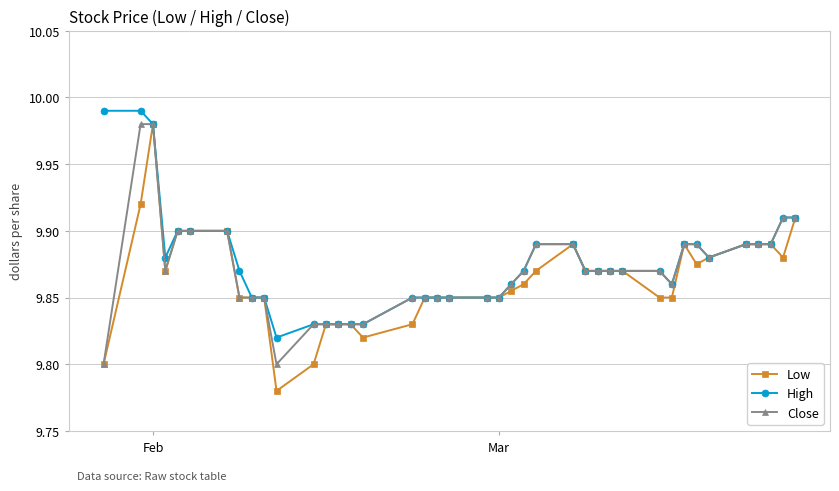

Which series has the largest range (max minus min)?

Low